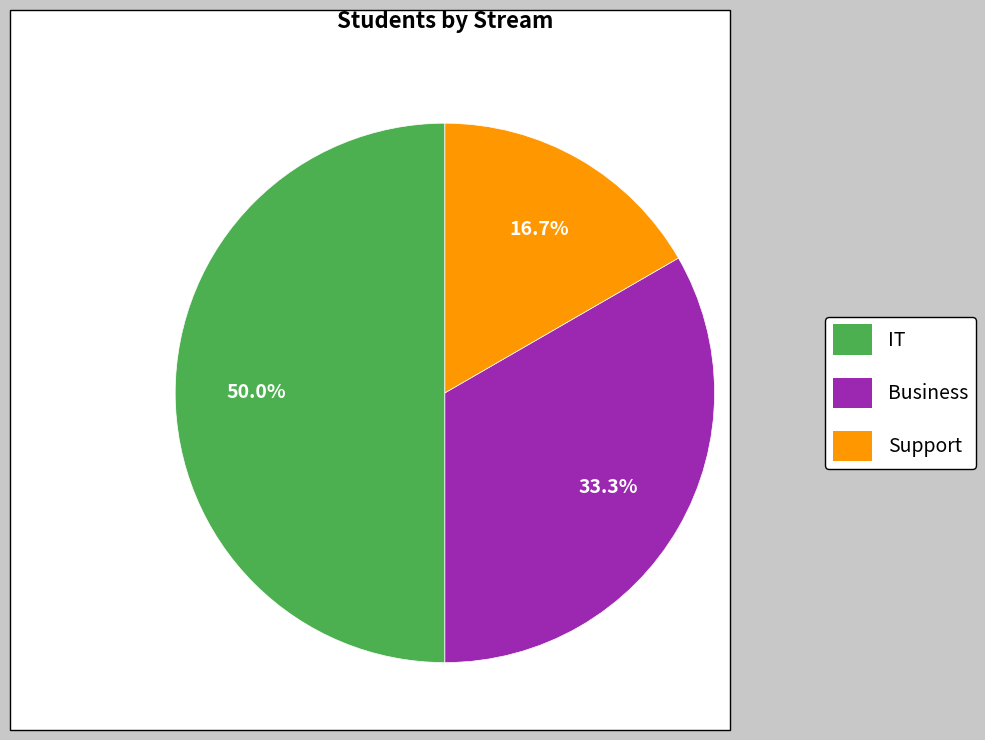

Count the number of slices in the pie.

3